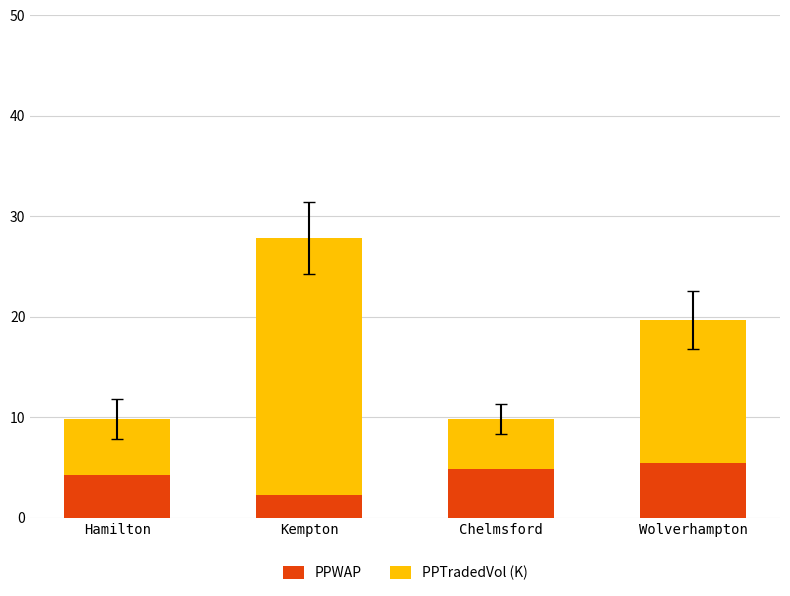

What is the total value across all series at Kempton?

27.8